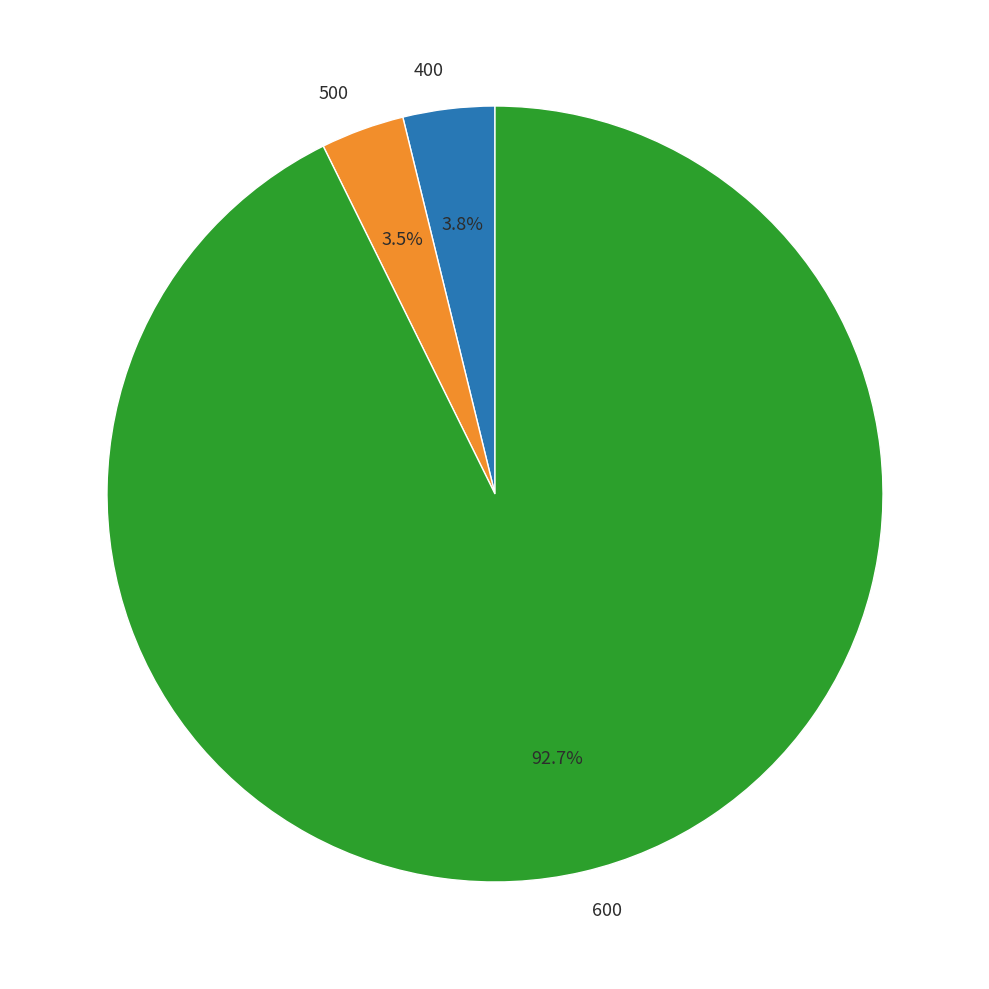

To the nearest percent, what is the difference between the largest and smallest slice percentages?

89%